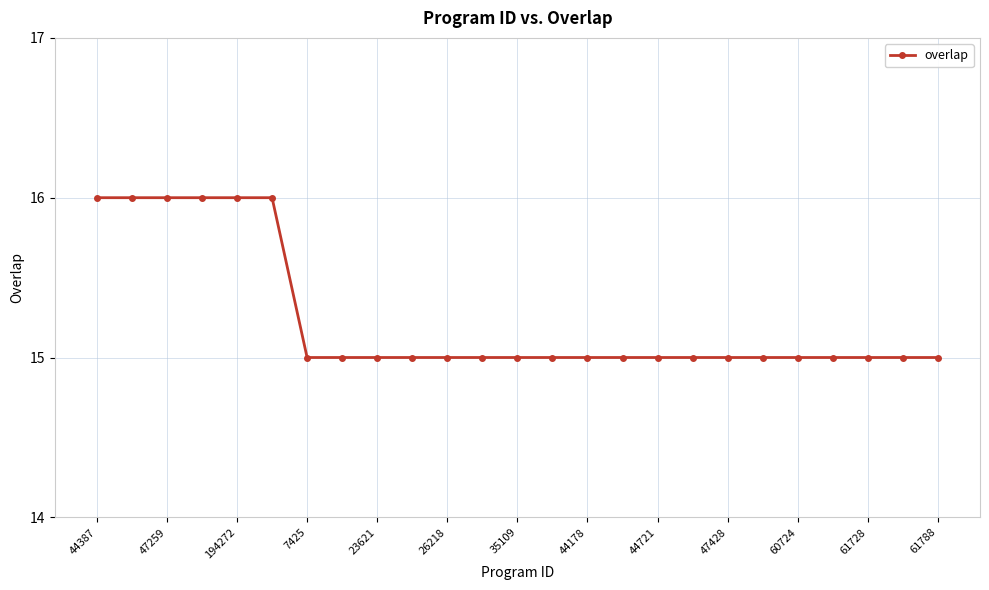

What is the value of the 3rd point from the left?

16